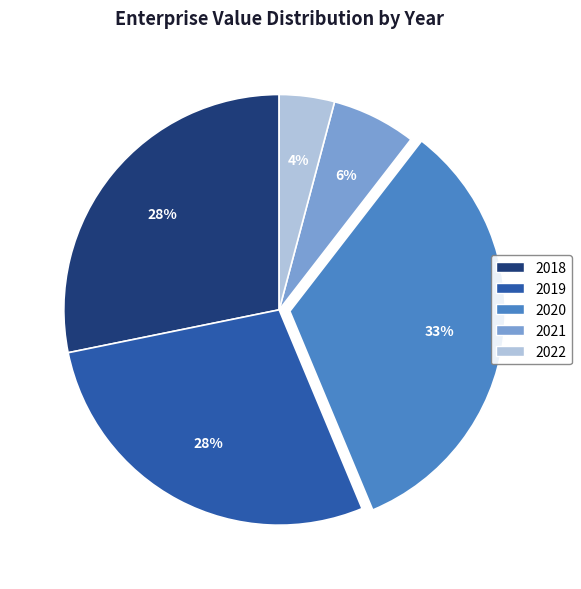

Combined, do 2020 and 2021 account for over 50%?

No